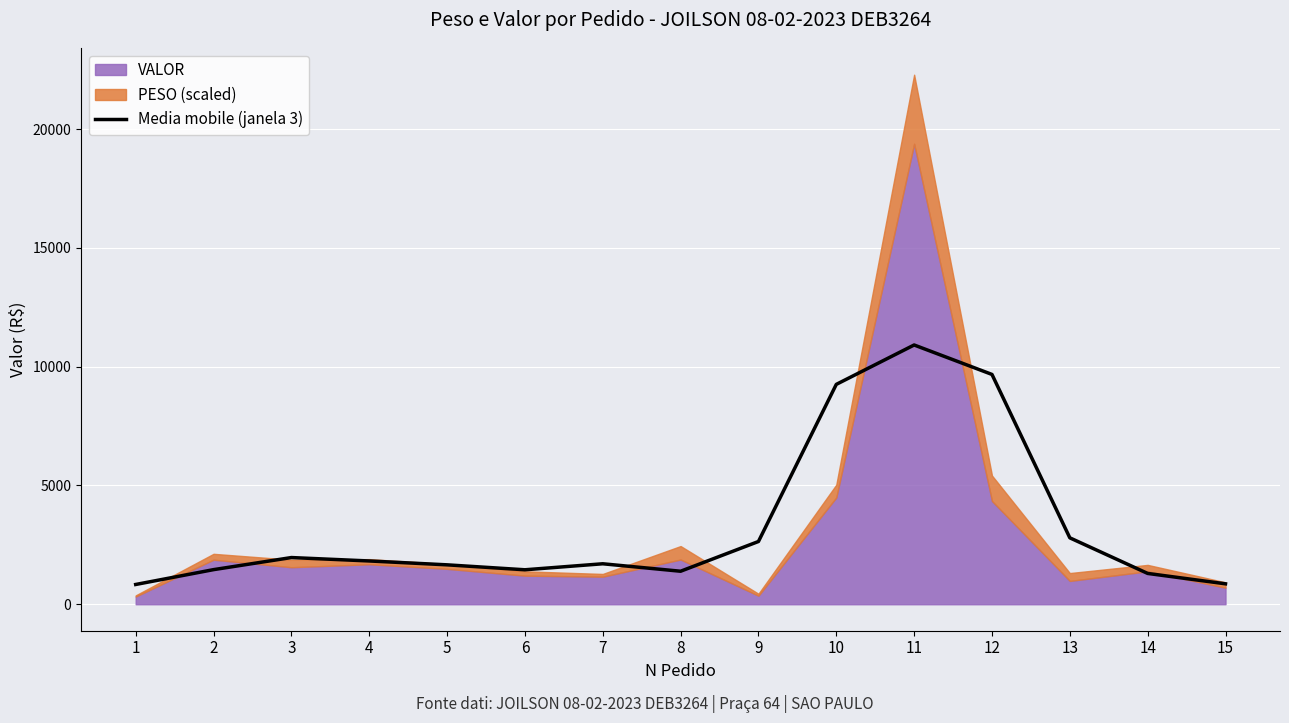

What is the maximum value for Media mobile (janela 3)?

10913.5